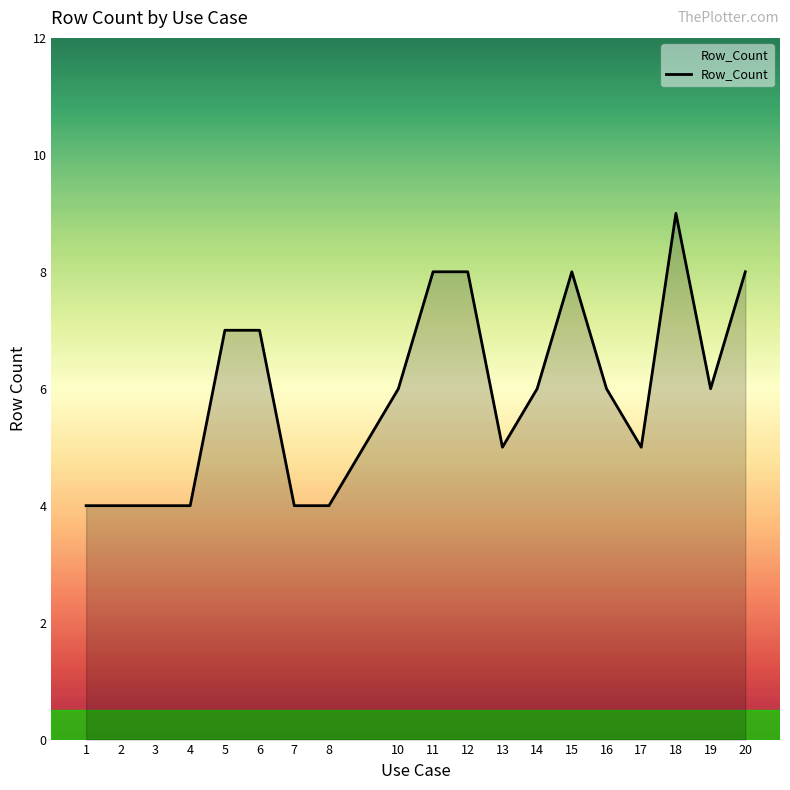

The value at 16 is 2. True or false?

False